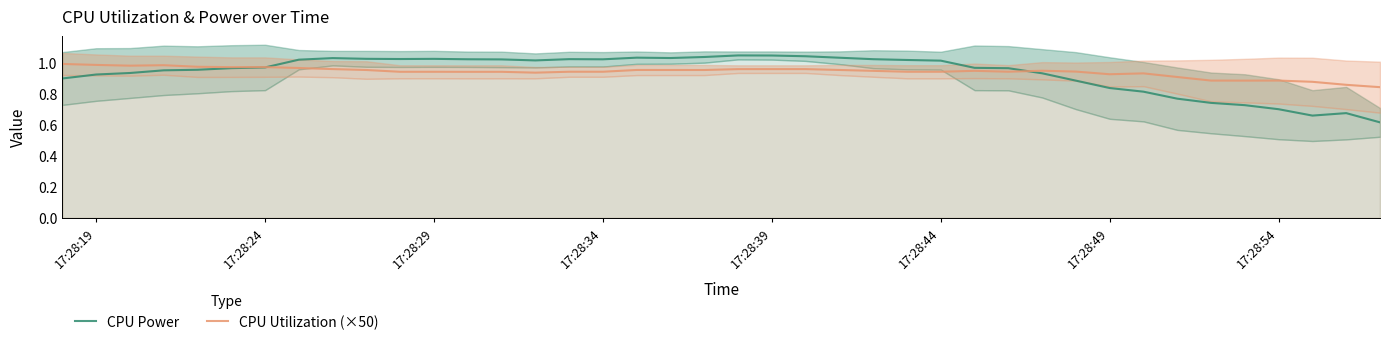

True or false: CPU Power has a value of 0.3 at 17:28:54.

False